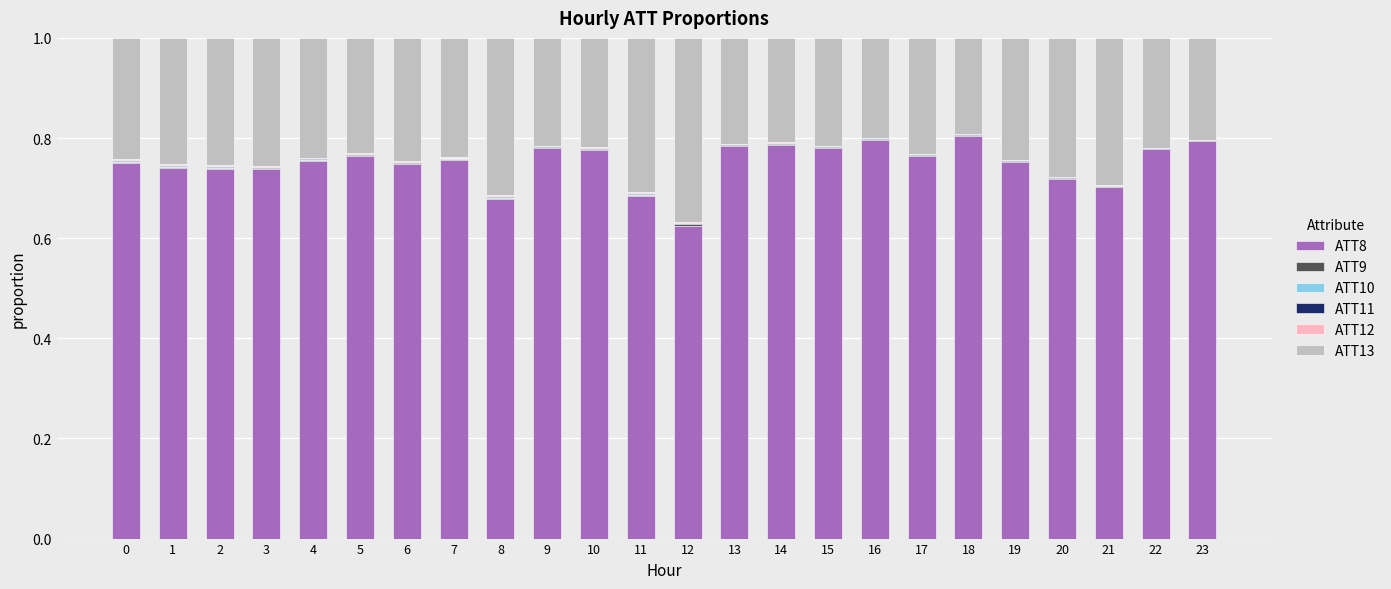

At which category is the sum across all series the highest?

4